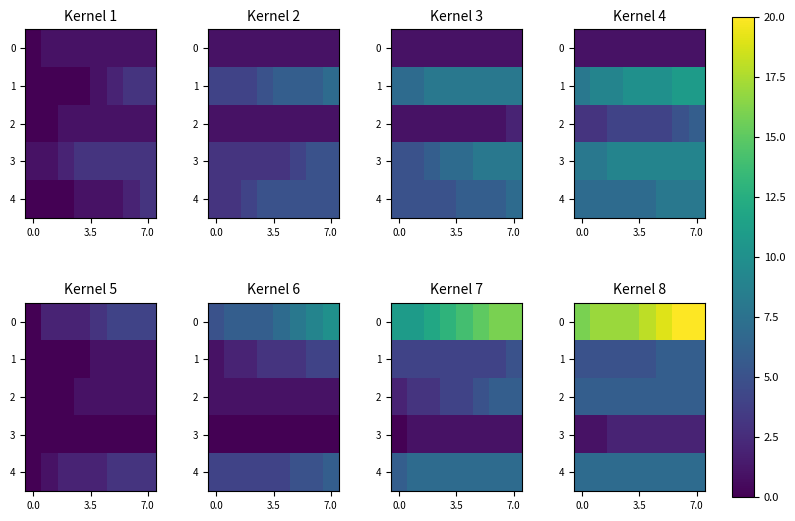

What is the average value of the 0 series?

18